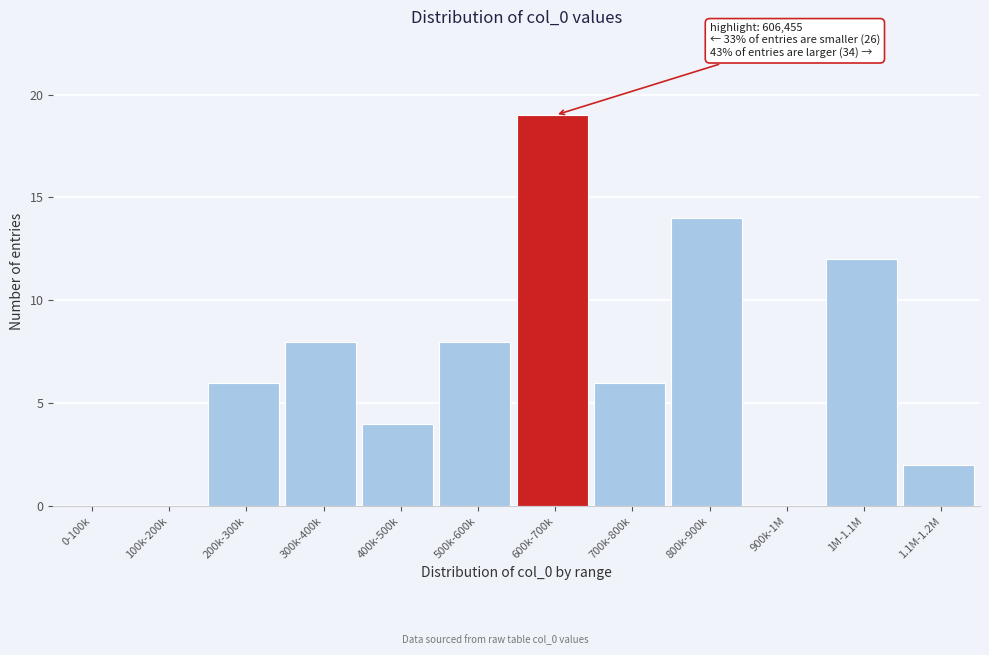

Reading left to right, extract all data points from this chart.

0-100k=0	100k-200k=0	200k-300k=6	300k-400k=8	400k-500k=4	500k-600k=8	600k-700k=19	700k-800k=6	800k-900k=14	900k-1M=0	1M-1.1M=12	1.1M-1.2M=2